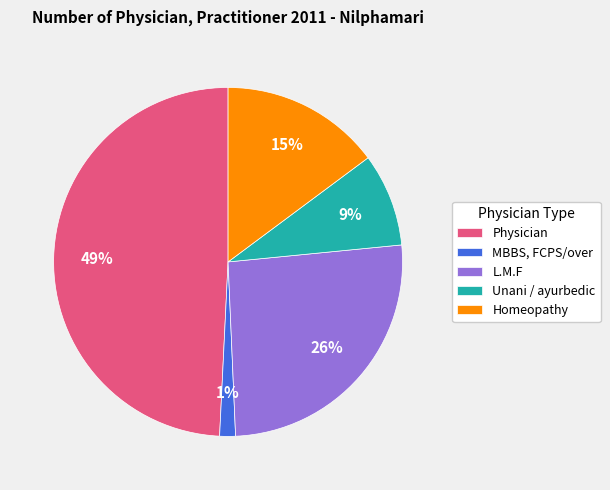

To the nearest percent, what is the difference between the L.M.F and Unani / ayurbedic slice percentages?

17%